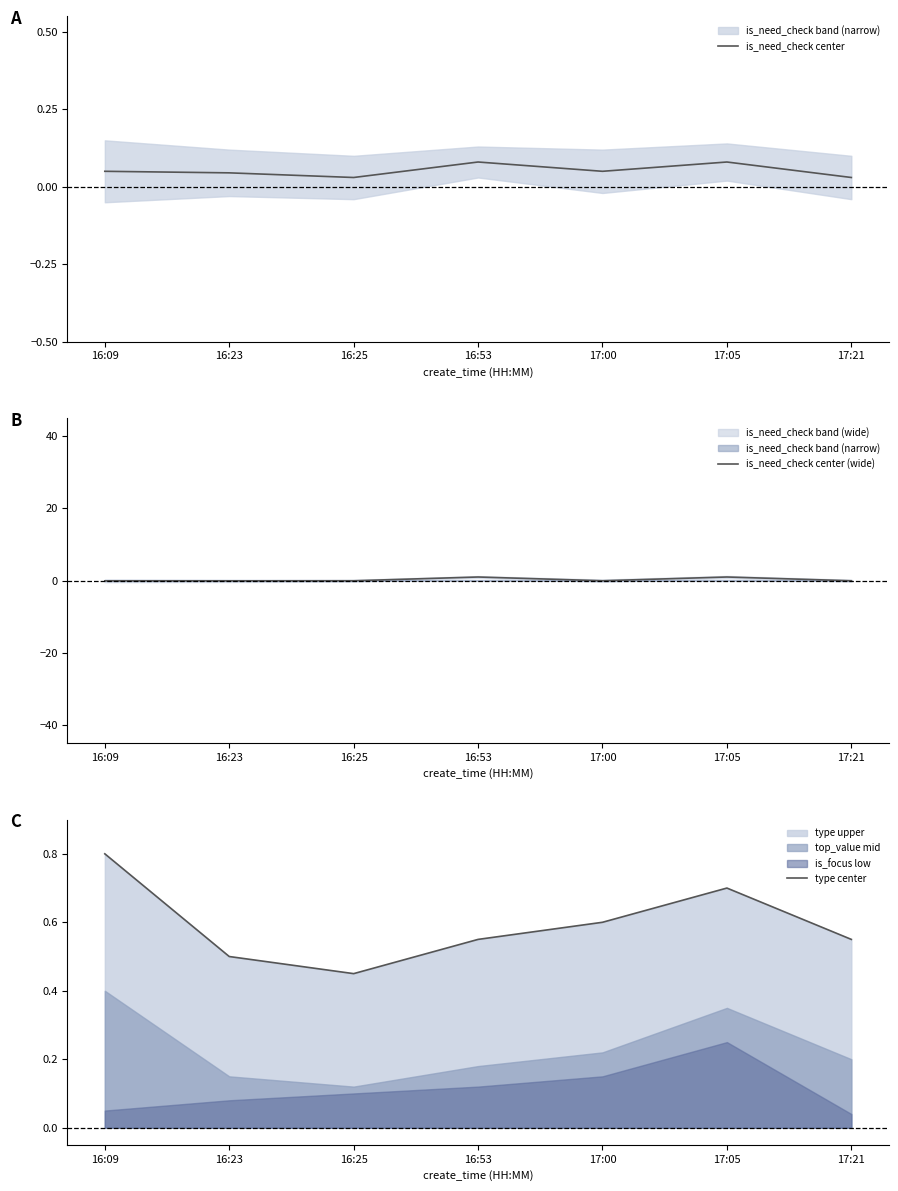

True or false: is_need_check center (wide) and type center cross at least once.

True